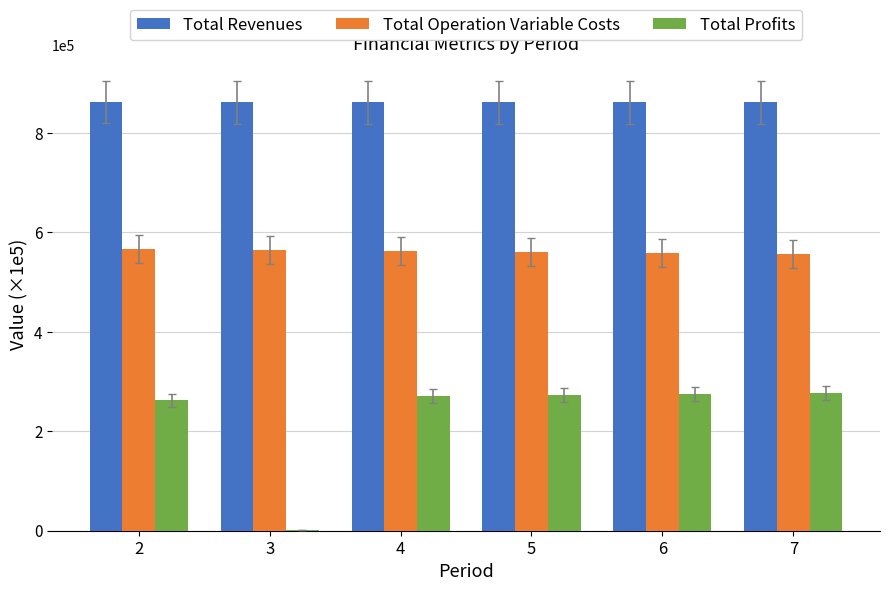

The Total Operation Variable Costs series shows 5.7 at 2. True or false?

True